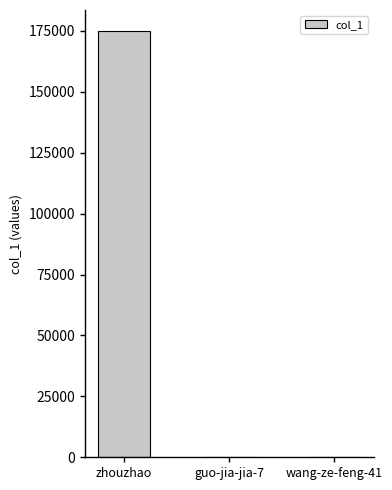

The chart shows a value of 174797 at zhouzhao. True or false?

True